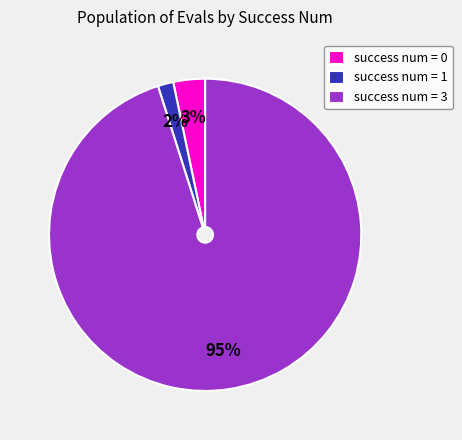

Is there a majority slice in this chart?

Yes